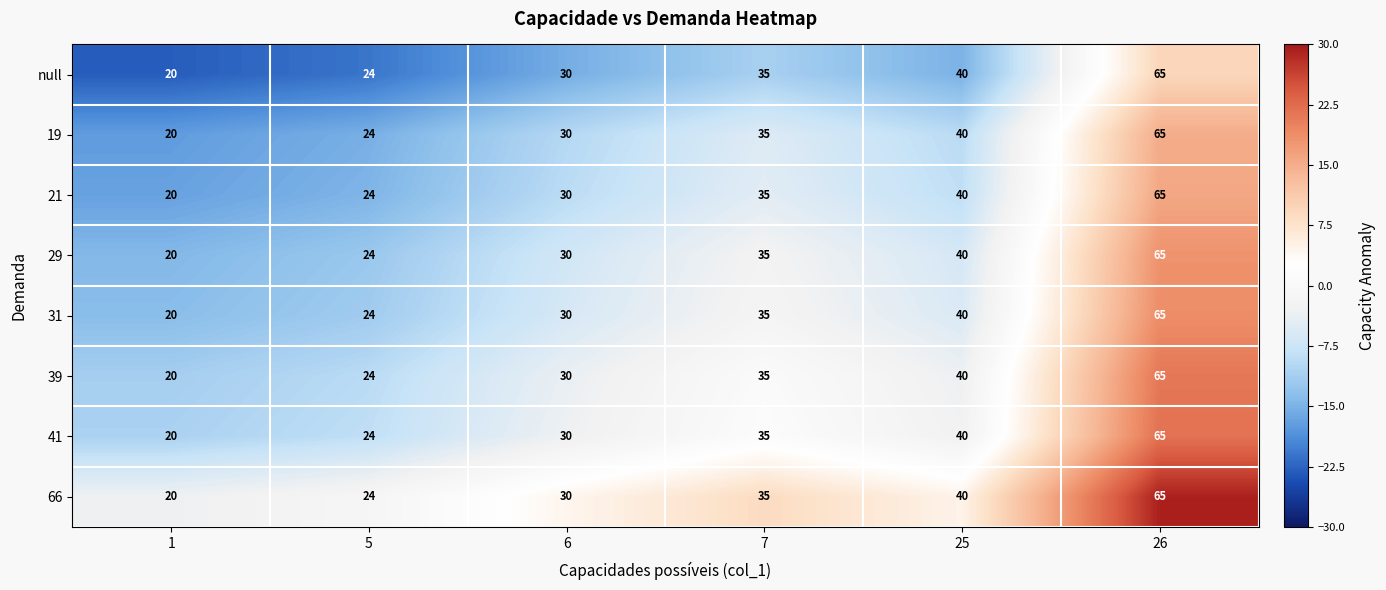

Count the number of data series in this chart.

8